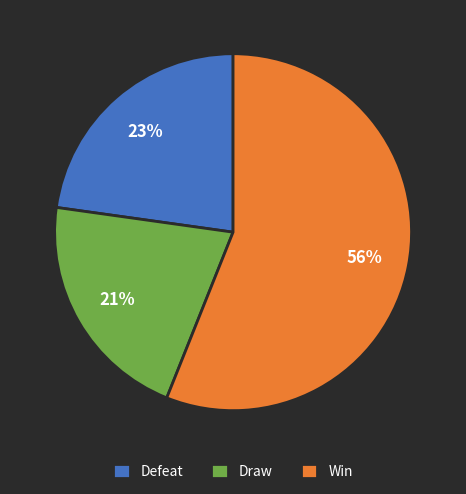

What is the smallest slice in the pie chart?

Draw